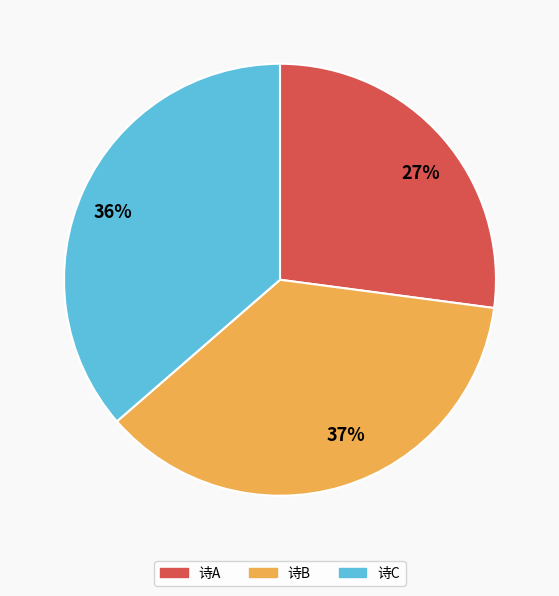

What is the ratio of the value at 36% to the value at 37%?

1.0